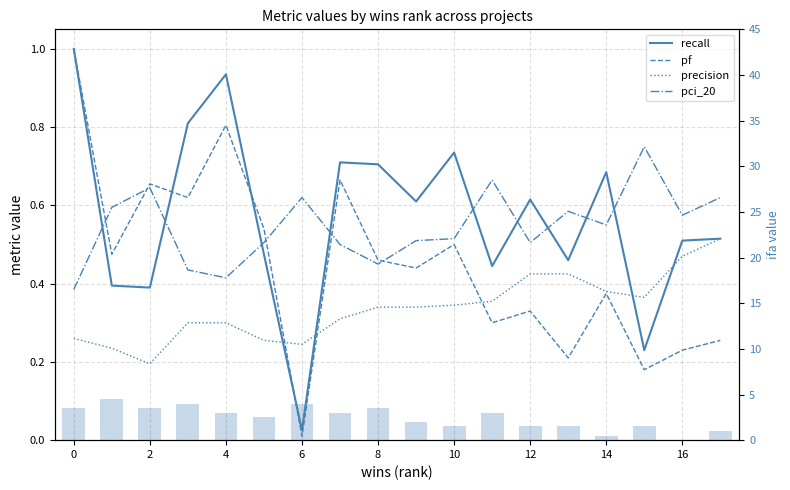

At how many categories does at least one series exceed 4?

1